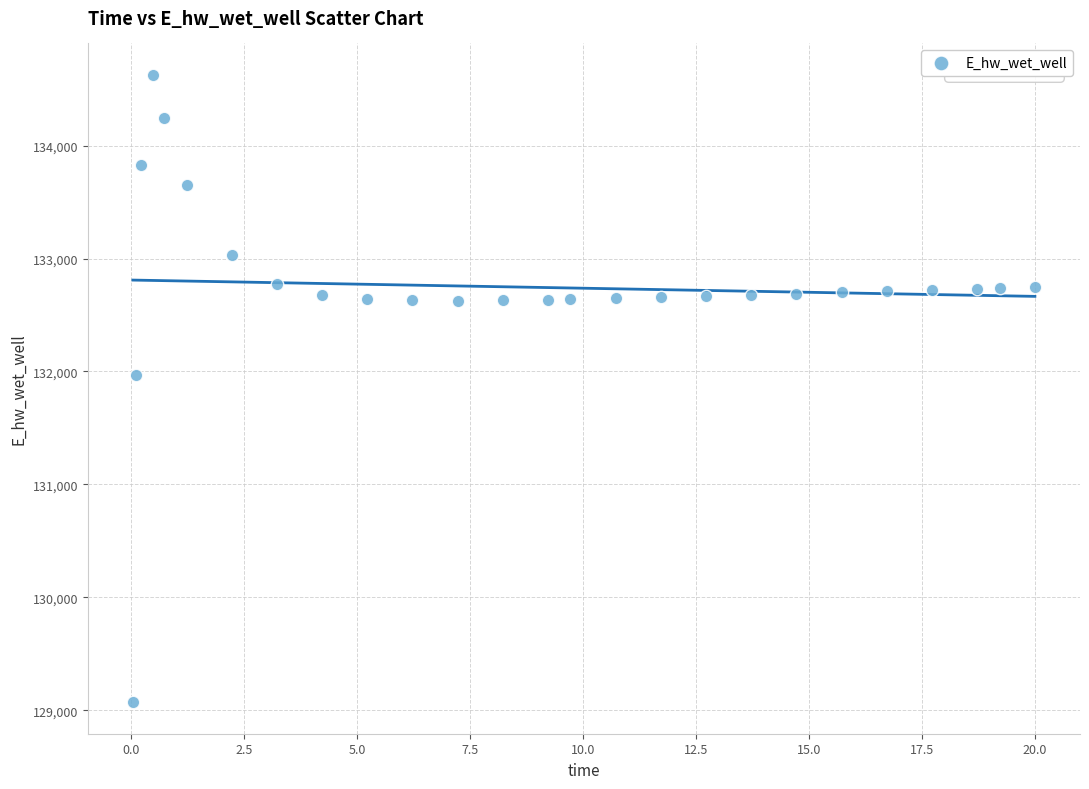

What Y value in the scatter plot is closest to 131848?

131969.6